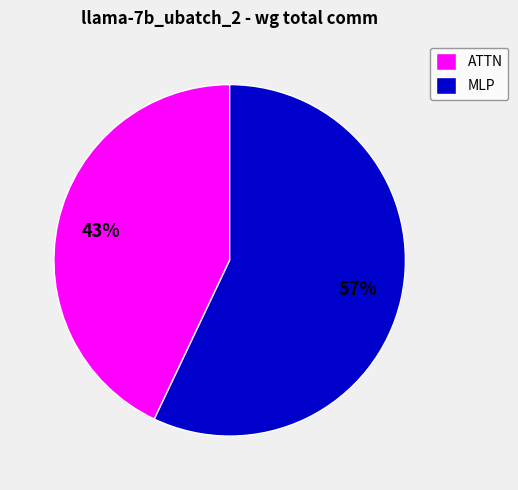

Is there a majority slice in this chart?

Yes